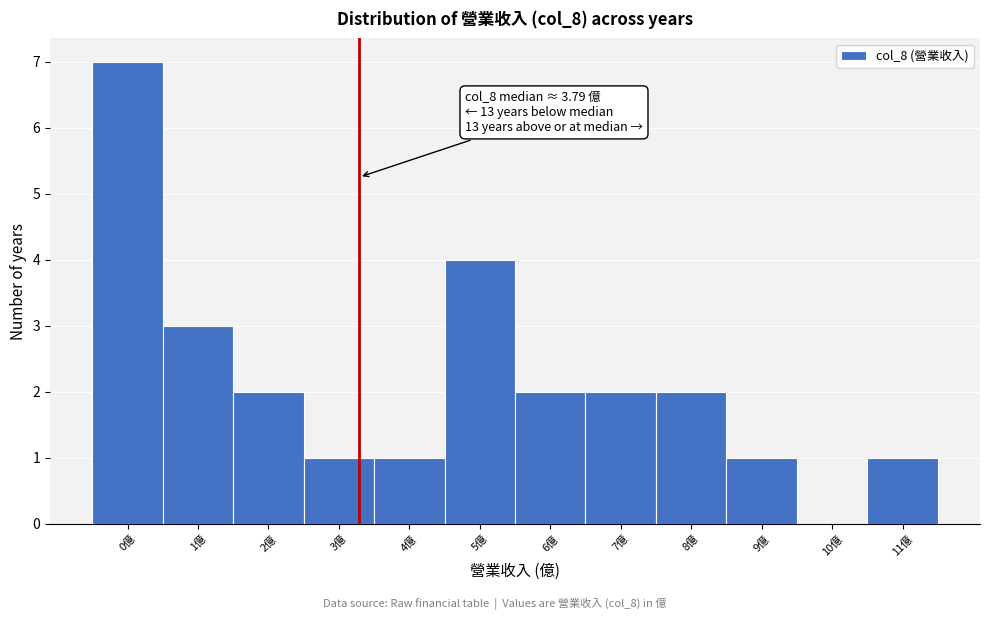

Reading left to right, extract all data points from this chart.

0億=7	1億=3	2億=2	3億=1	4億=1	5億=4	6億=2	7億=2	8億=2	9億=1	10億=0	11億=1